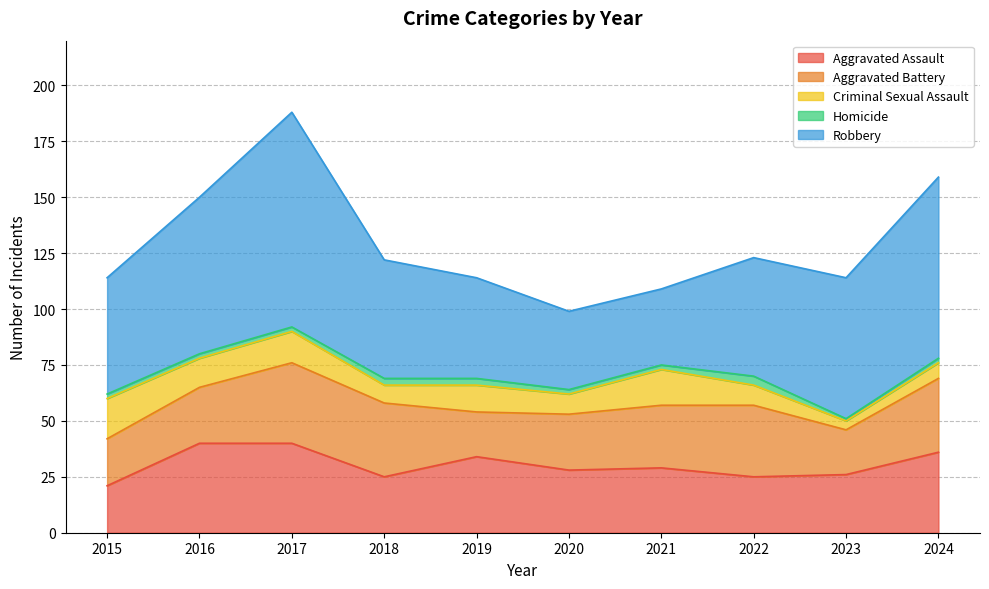

Is it true that Aggravated Battery equals 32 at 2015?

False